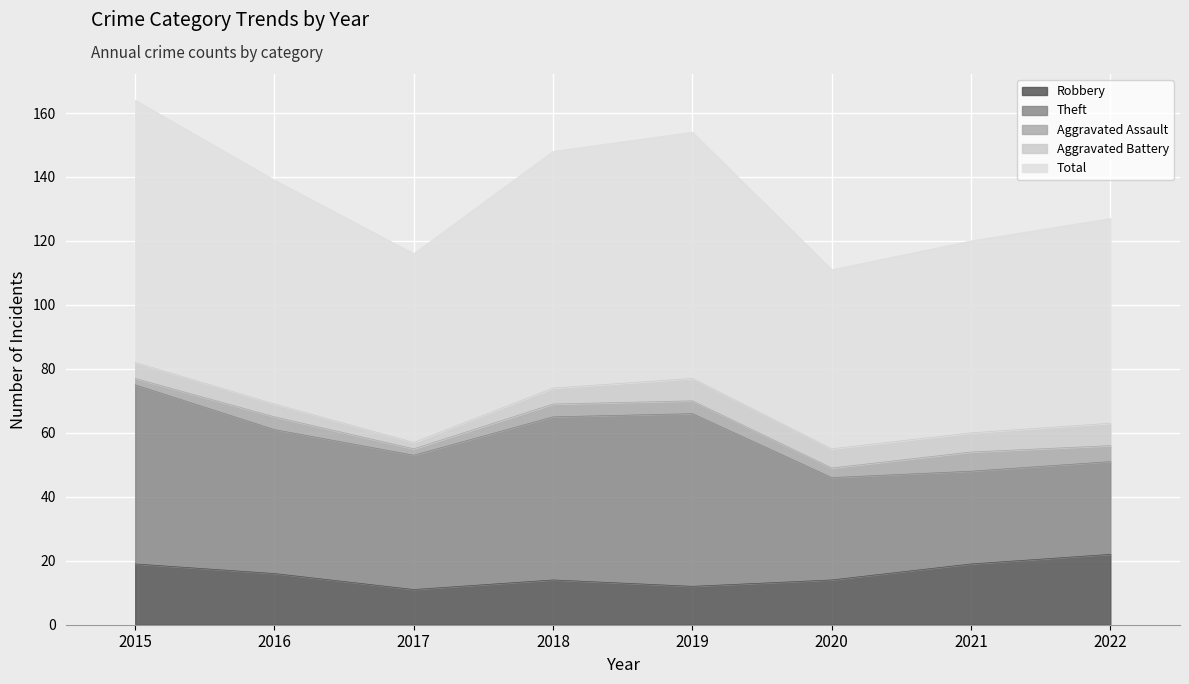

Reading left to right, transcribe all the data shown in this chart.

Robbery: 2015=19	2016=16	2017=11	2018=14	2019=12	2020=14	2021=19	2022=22
Theft: 2015=56	2016=45	2017=42	2018=51	2019=54	2020=32	2021=29	2022=29
Aggravated Assault: 2015=2	2016=4	2017=2	2018=4	2019=4	2020=3	2021=6	2022=5
Aggravated Battery: 2015=5	2016=4	2017=2	2018=5	2019=7	2020=6	2021=6	2022=7
Total: 2015=82	2016=70	2017=59	2018=74	2019=77	2020=56	2021=60	2022=64